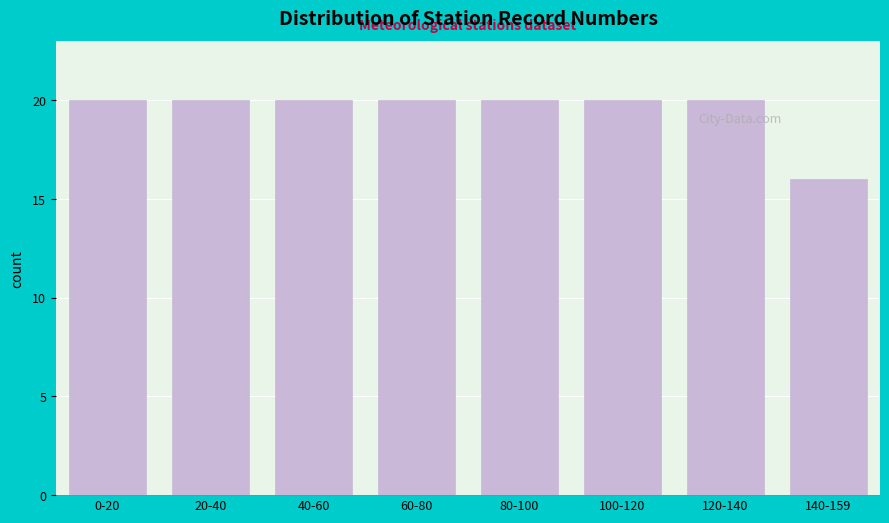

Reading left to right, list all the values displayed in this chart.

20	20	20	20	20	20	20	16